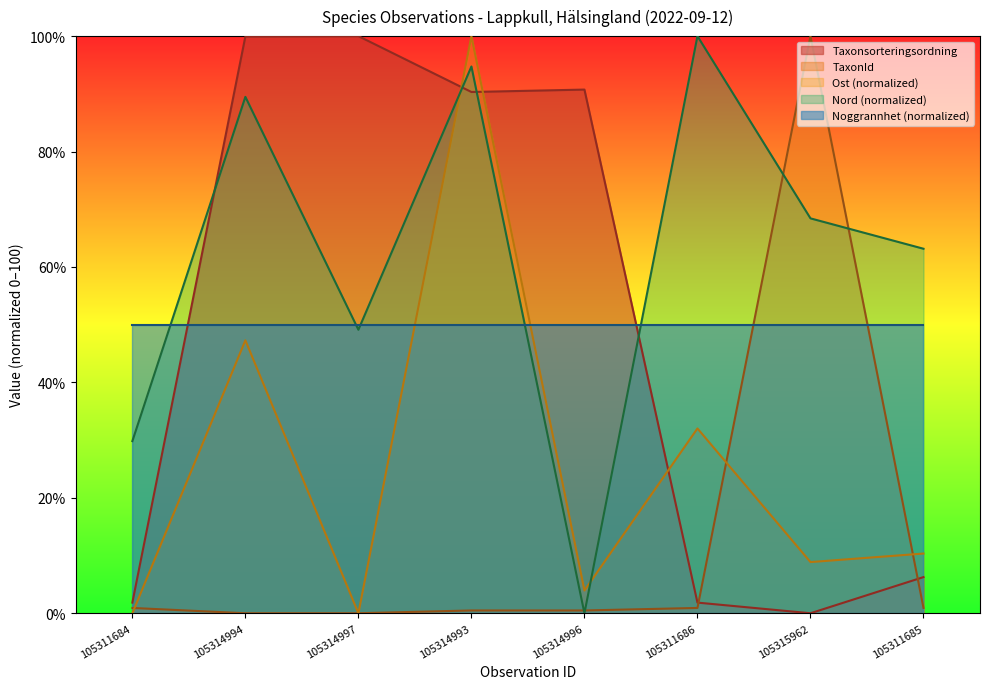

What is the difference between the second highest and second lowest values in the Ost series?

47.3